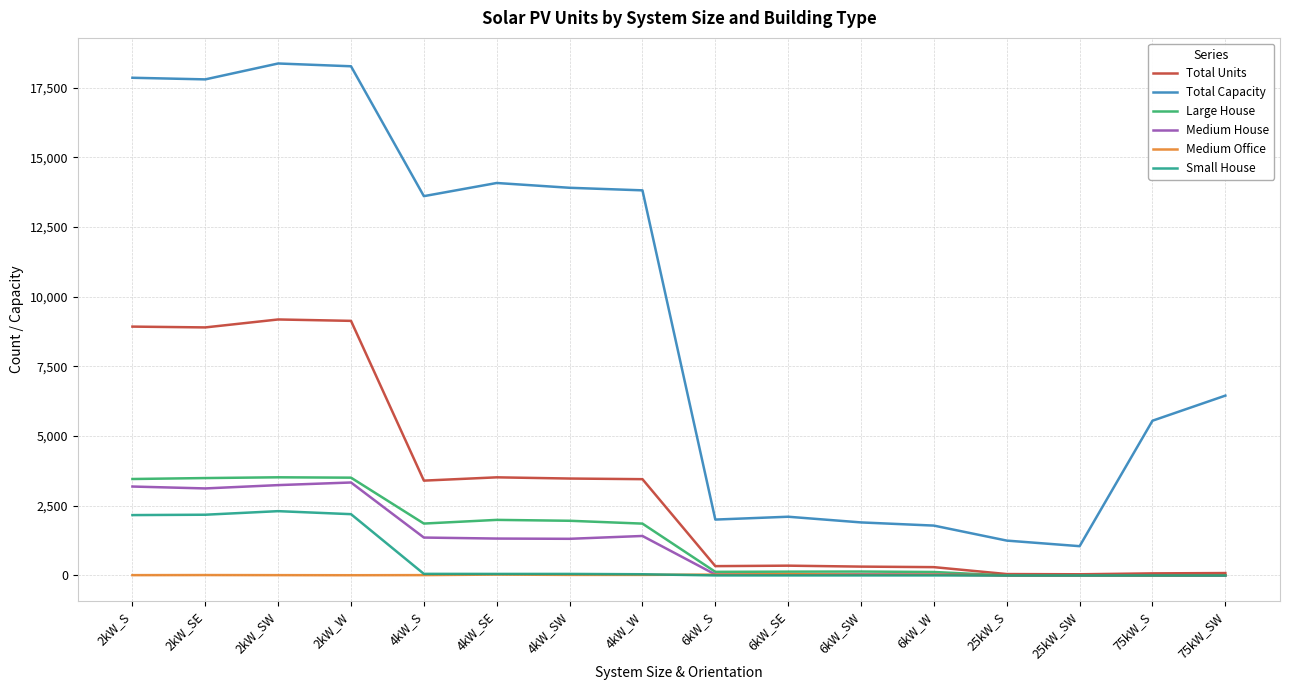

What is the highest value of the Large House series?

3520